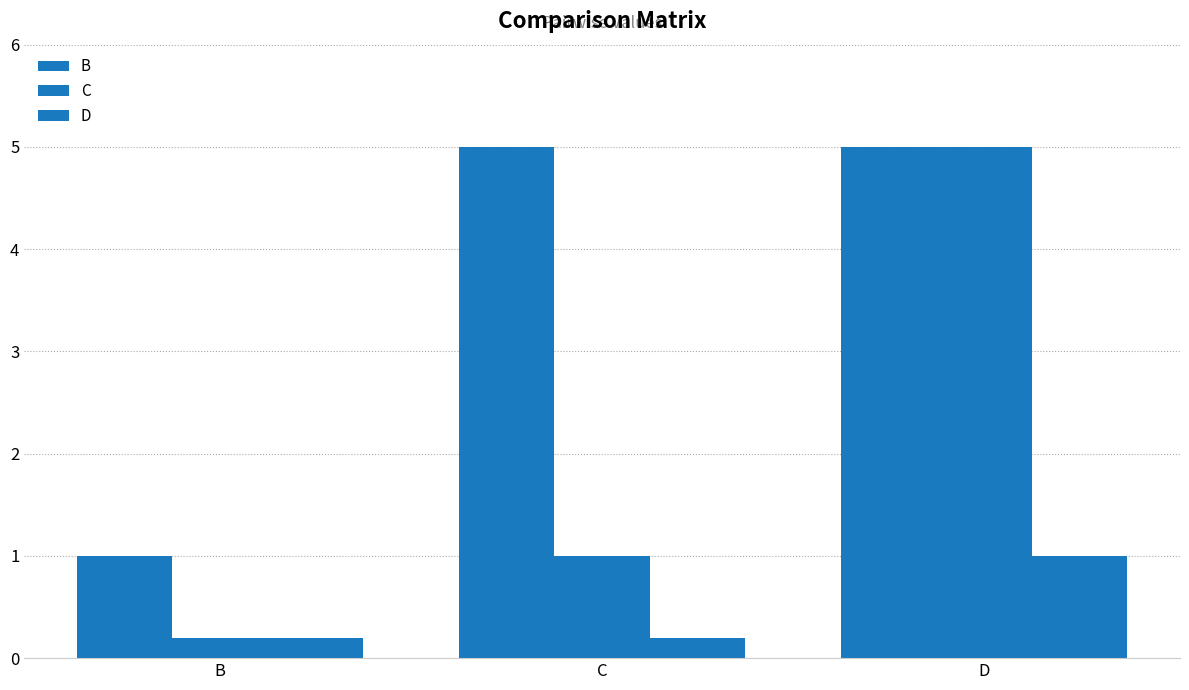

The value of D at C is 0.1. True or false?

False